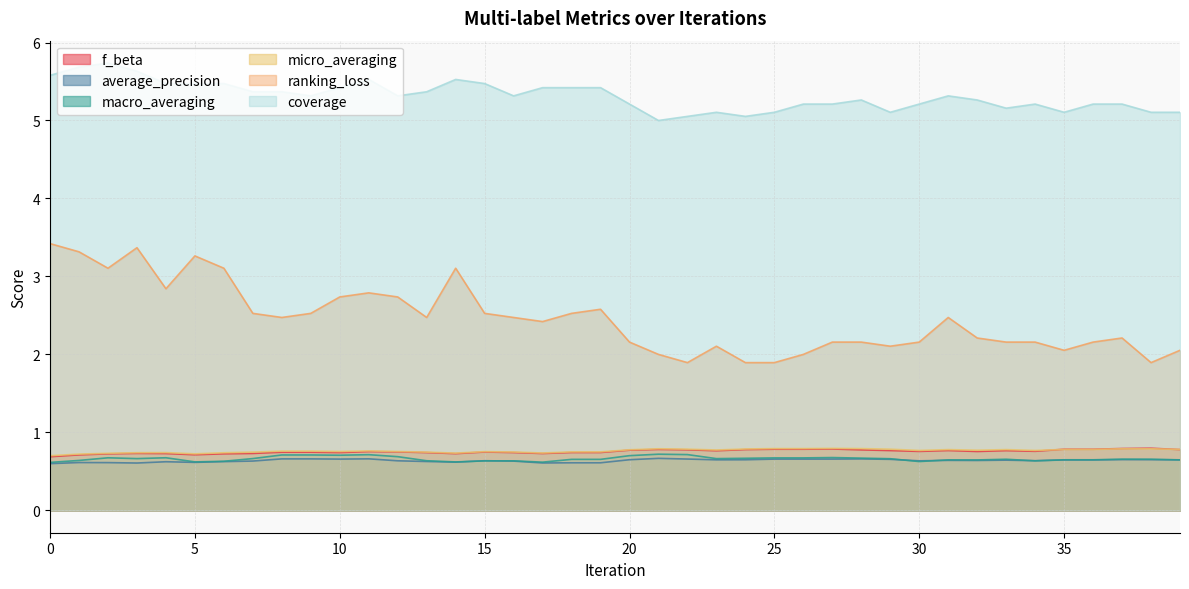

What is the minimum value for ranking_loss?

1.9